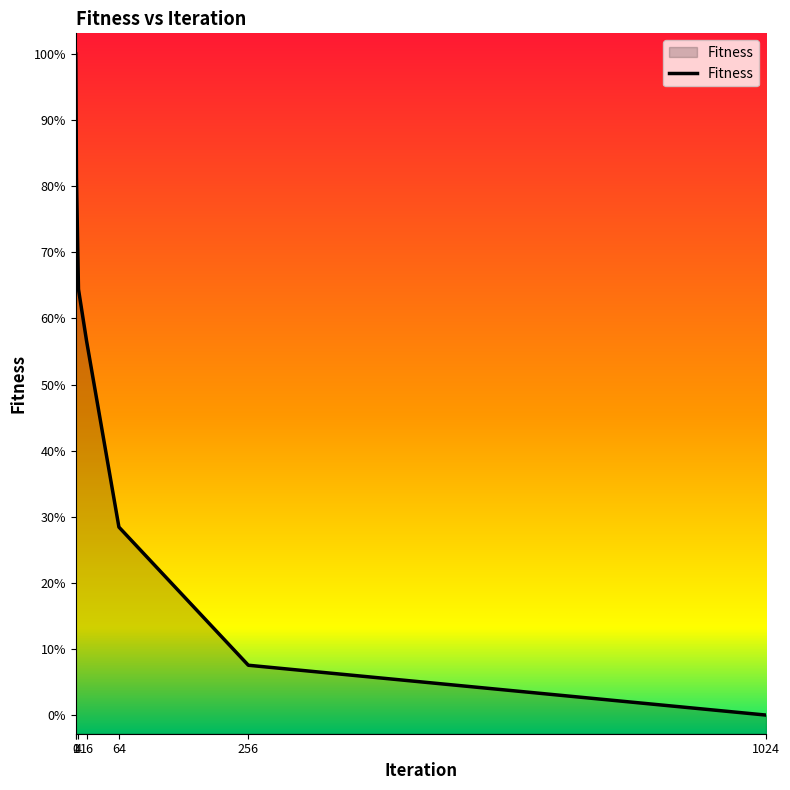

Approximately how many times larger is the value at 1 compared to 16?

1.2